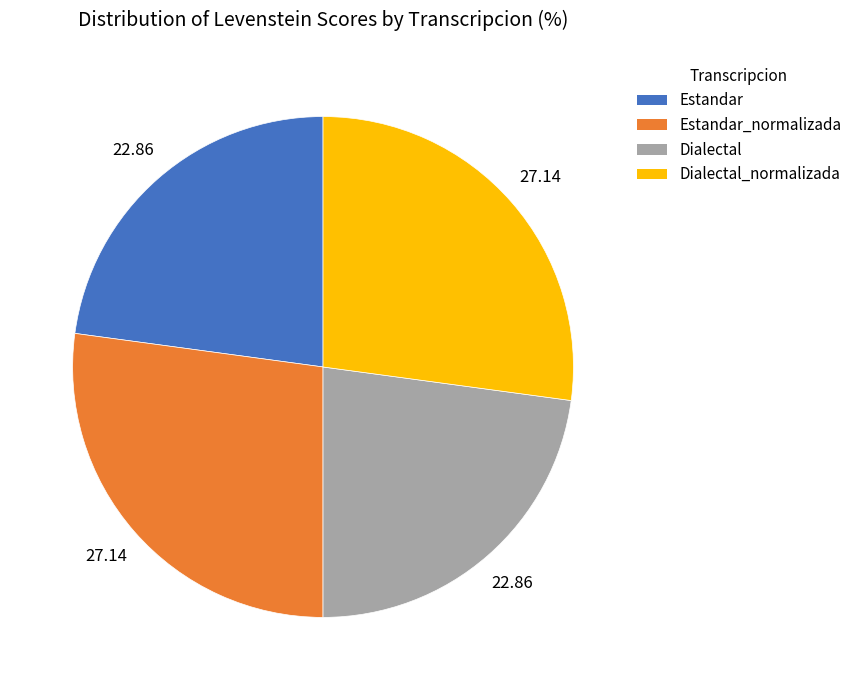

Does Dialectal_normalizada represent more than half of the total?

No